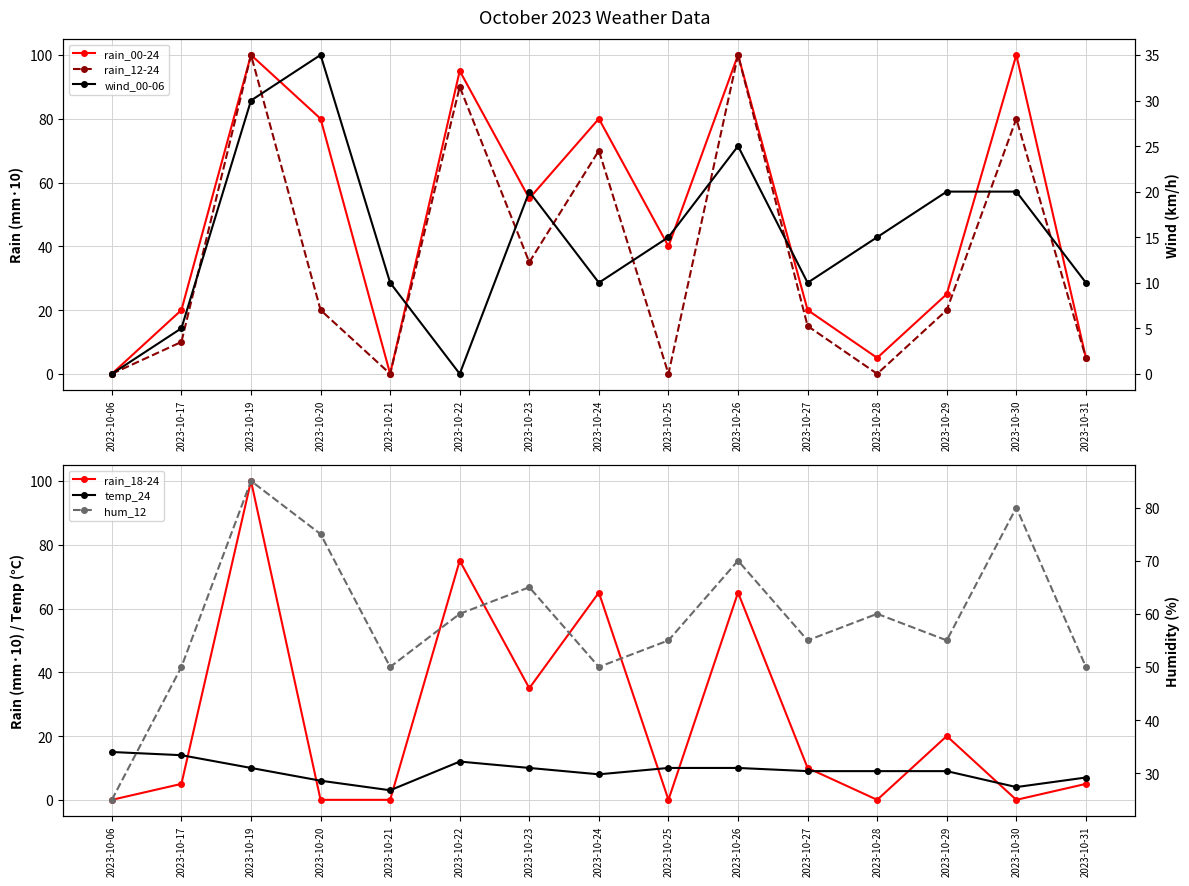

How many data points does each series have?

15